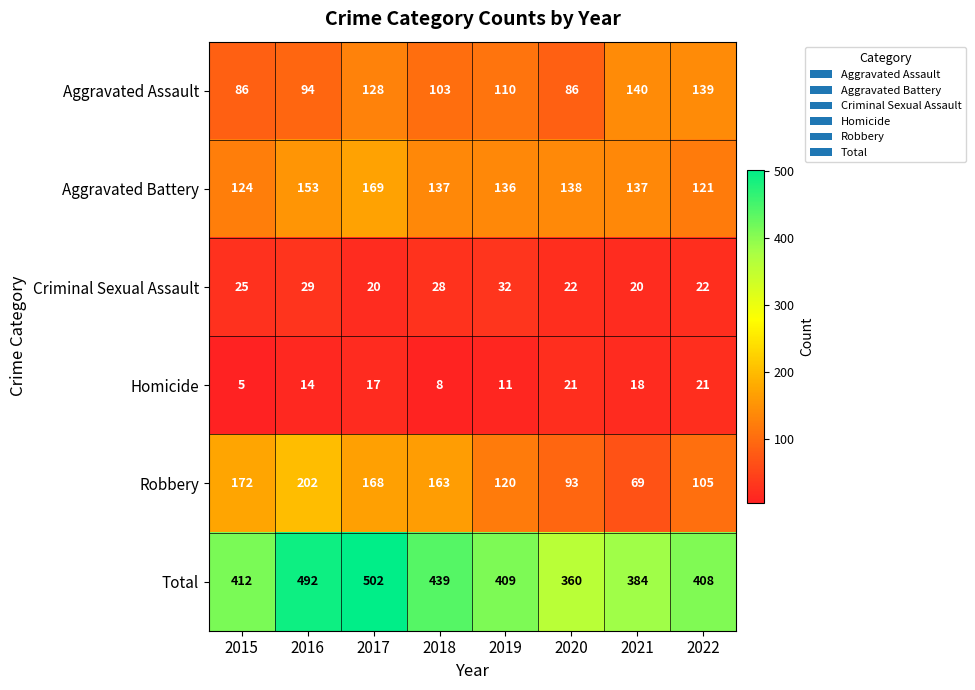

Count the number of categories in the chart.

8